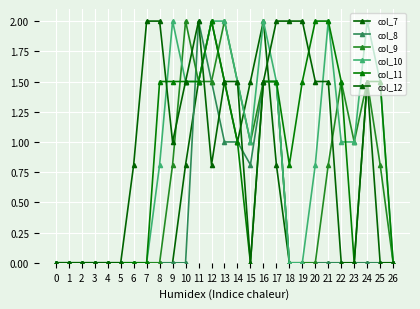

True or false: col_10 and col_7 intersect in this chart.

True